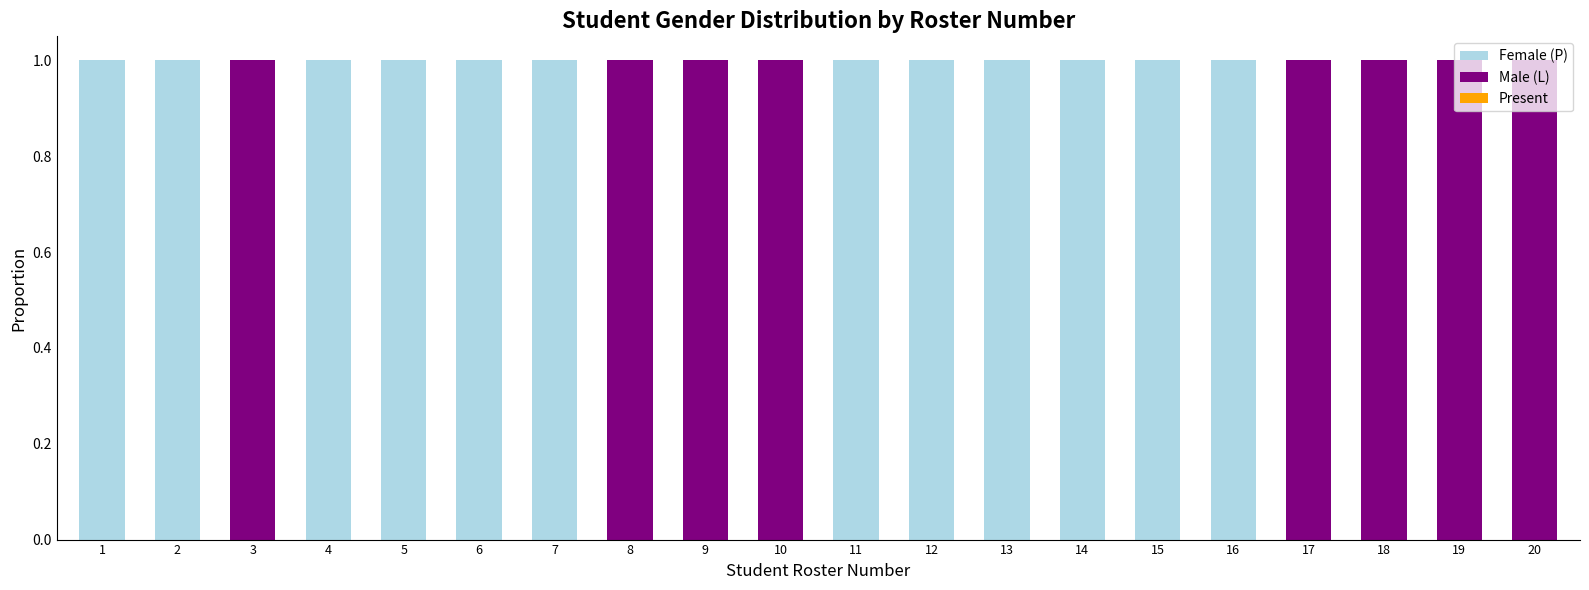

What is the difference between the Female (P) values at 19 and 5?

1